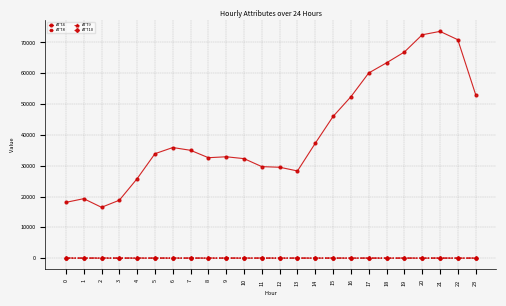

True or false: ATT4 has a value of 106736.4 at 21.

False